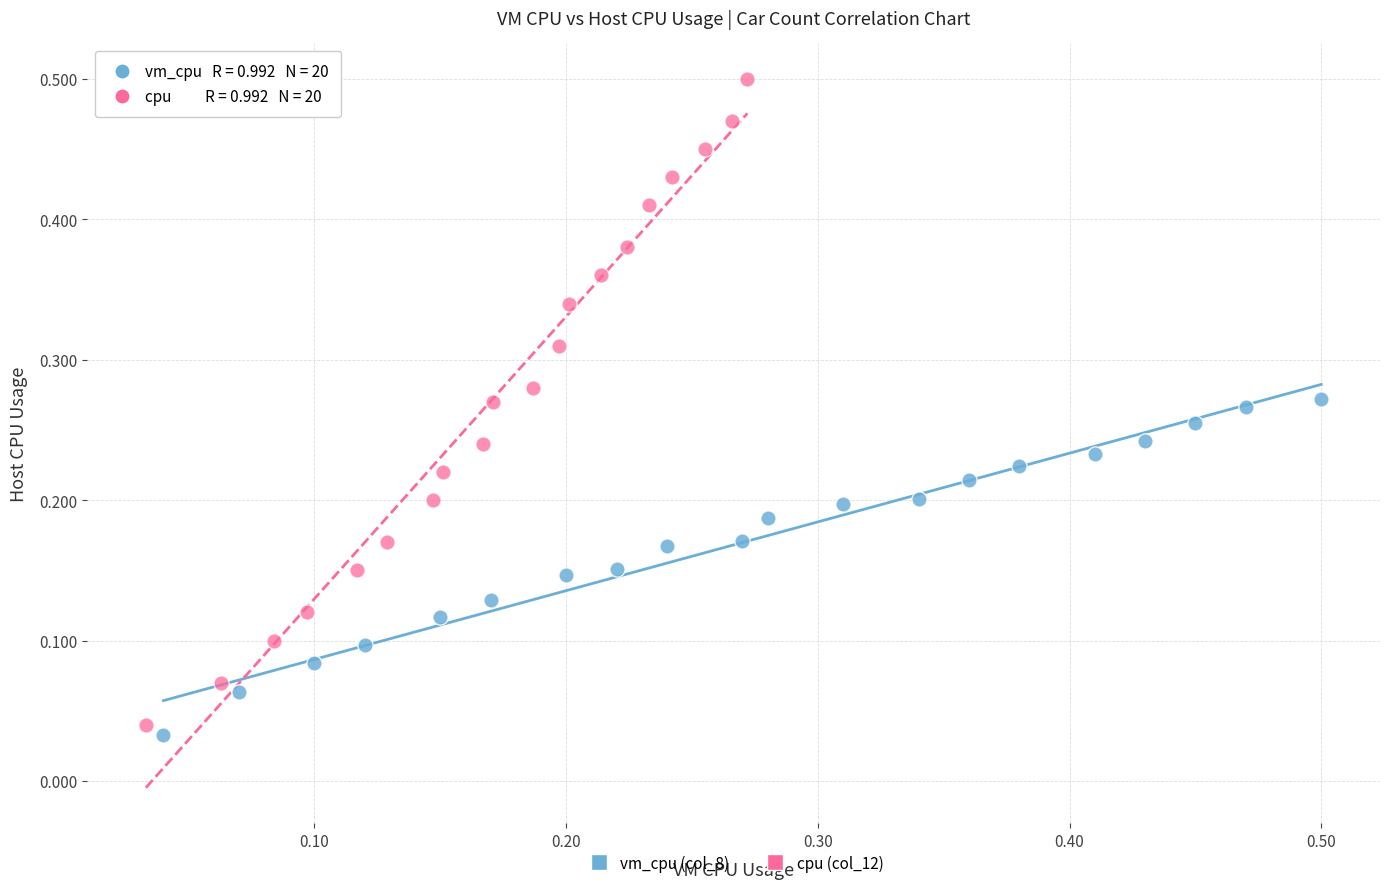

Which series has the widest spread of Y values?

cpu (col_12)